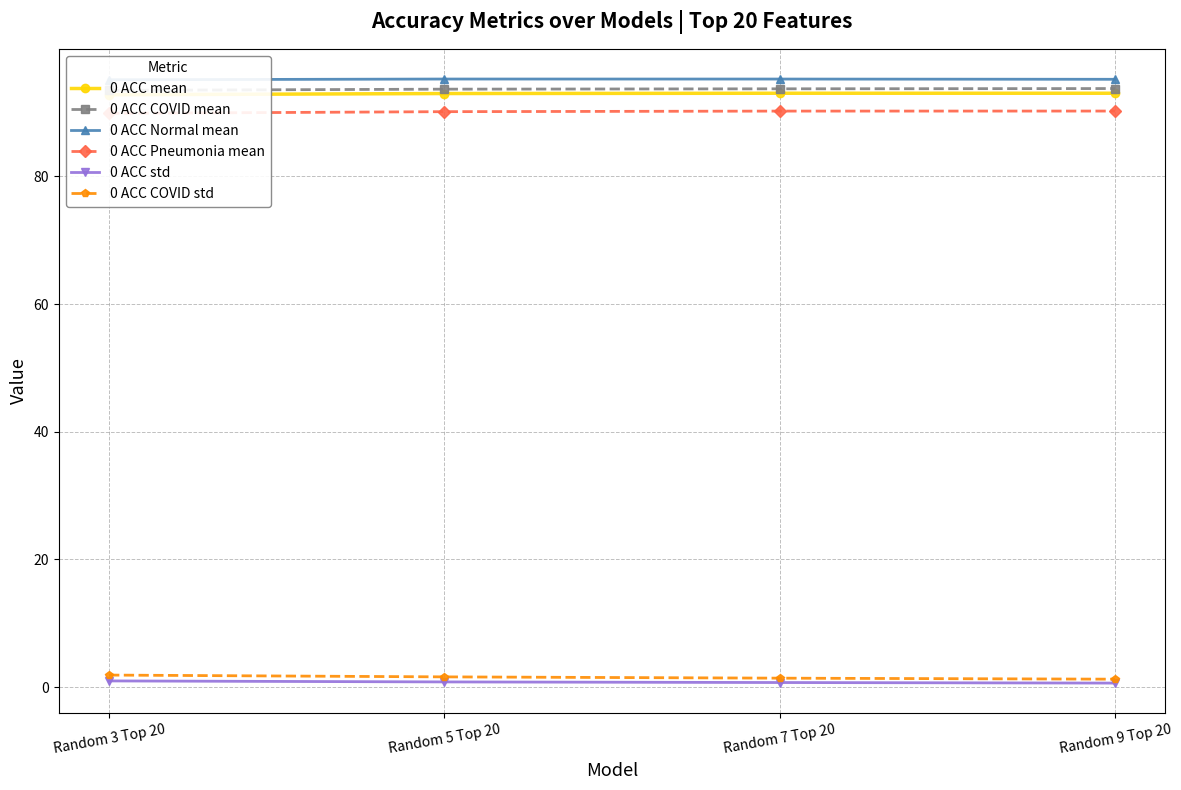

What is the total value across all series at Random 7 Top 20?

374.3